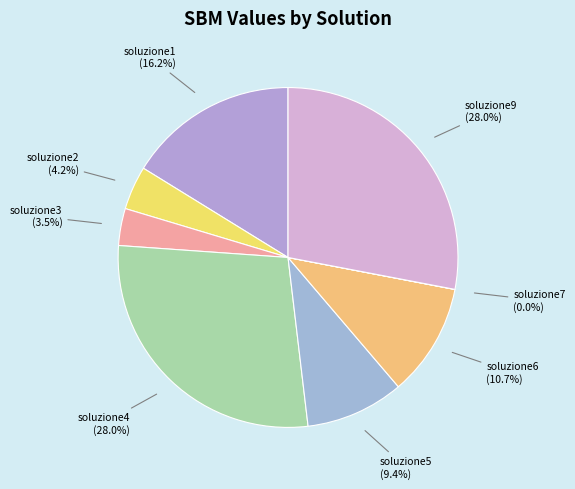

What percentage is NOT represented by soluzione2?

95.8%